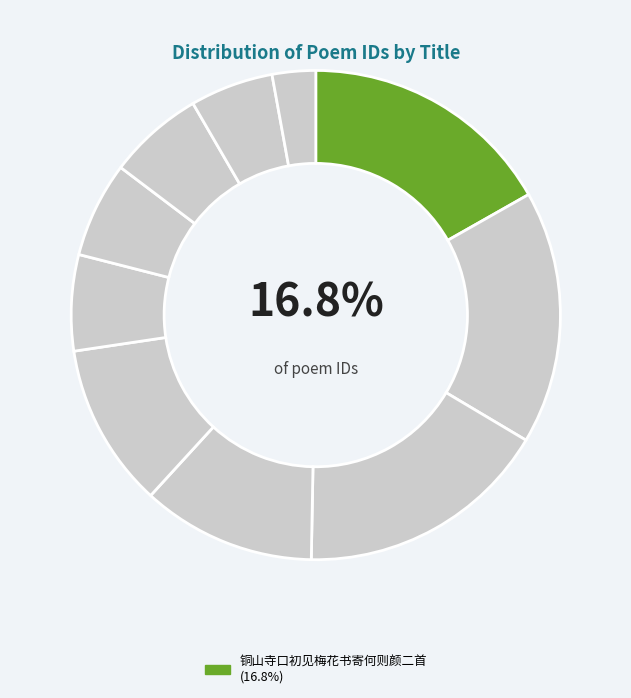

How many slices are in this pie chart?

10